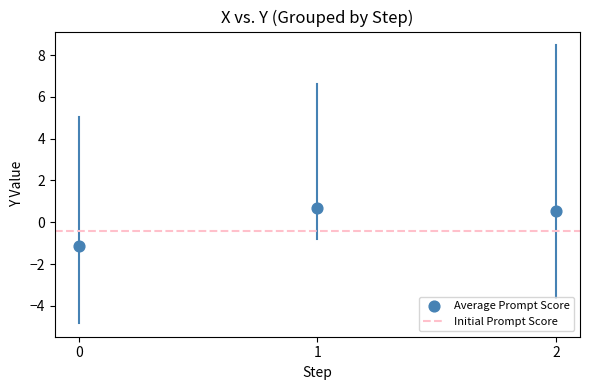

What is the range of Y values (max minus min)?

1.8